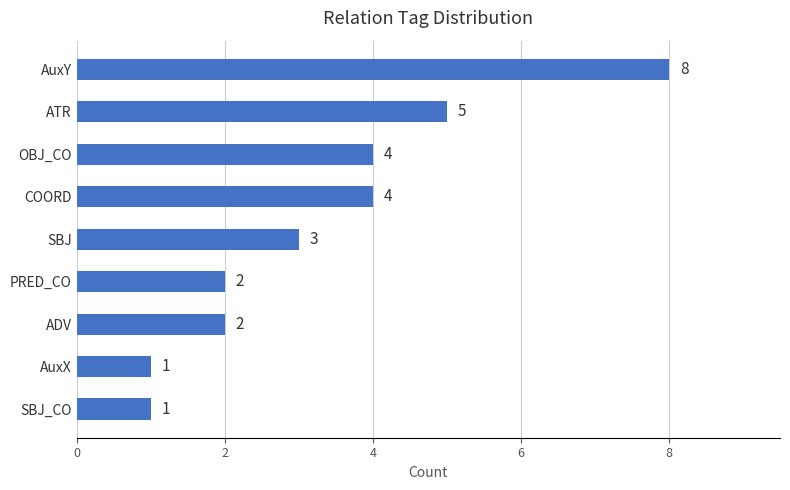

Reading bottom to top, what are all the values shown in this chart?

SBJ_CO=1	AuxX=1	ADV=2	PRED_CO=2	SBJ=3	COORD=4	OBJ_CO=4	ATR=5	AuxY=8